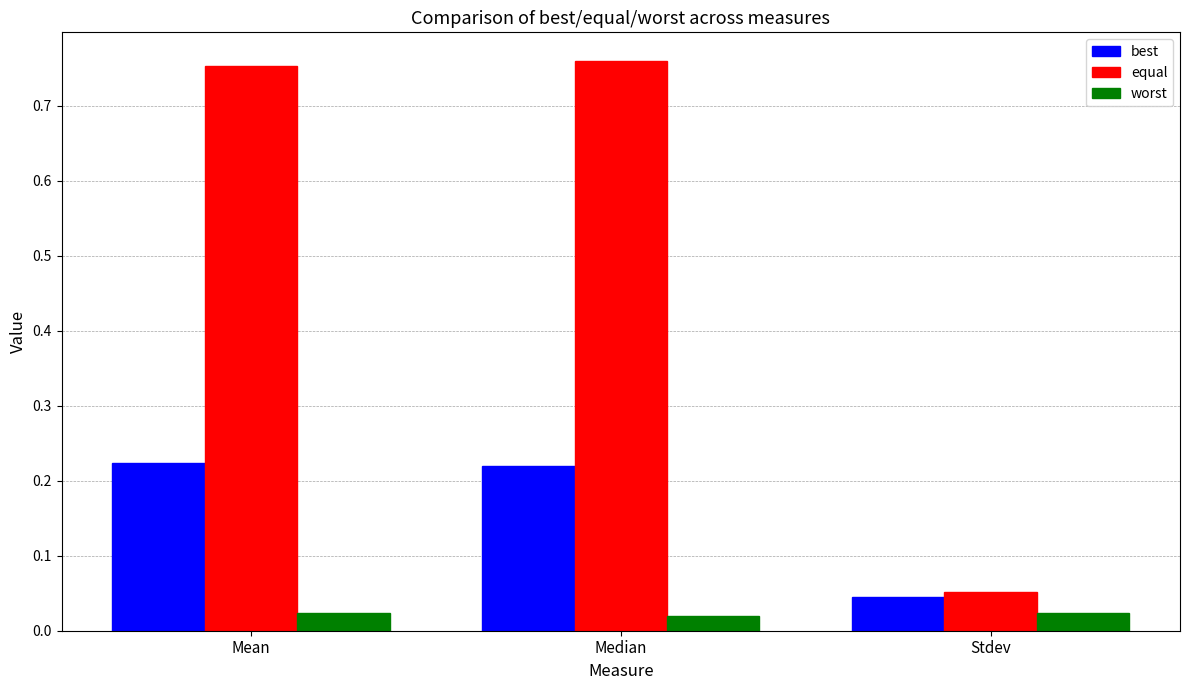

The equal series shows 0.0 at Stdev. True or false?

False